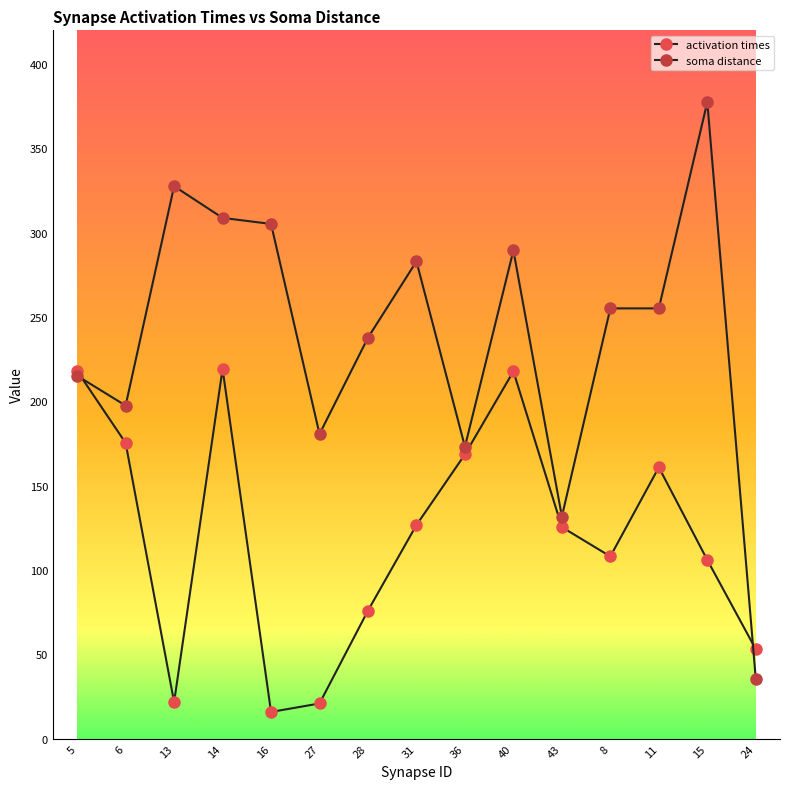

Which has a higher value, 40 or 36?

40